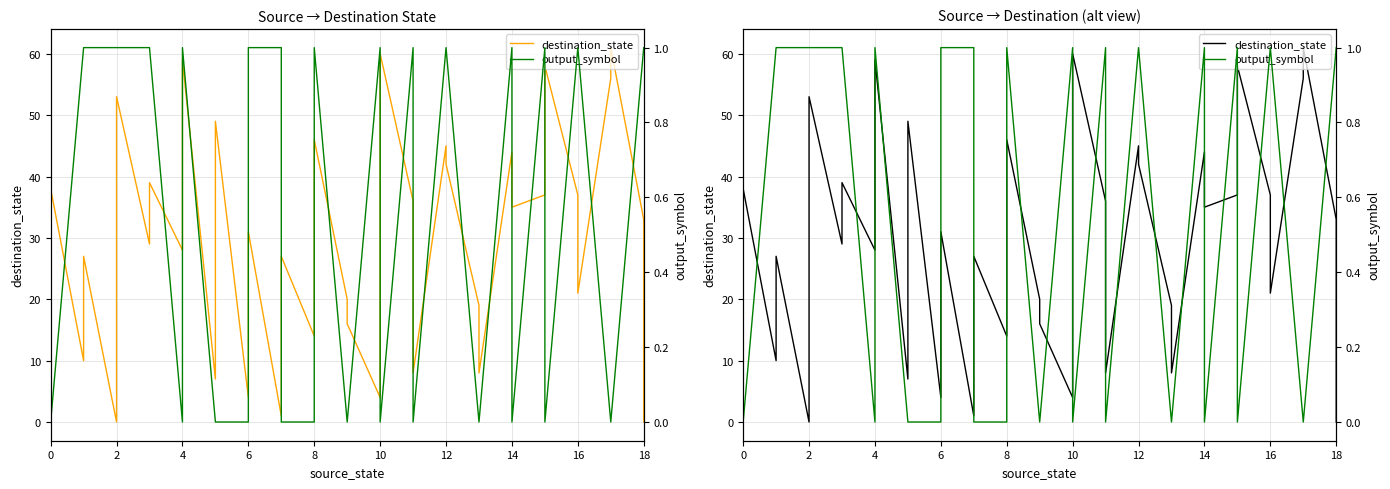

What is the greatest value displayed?

61